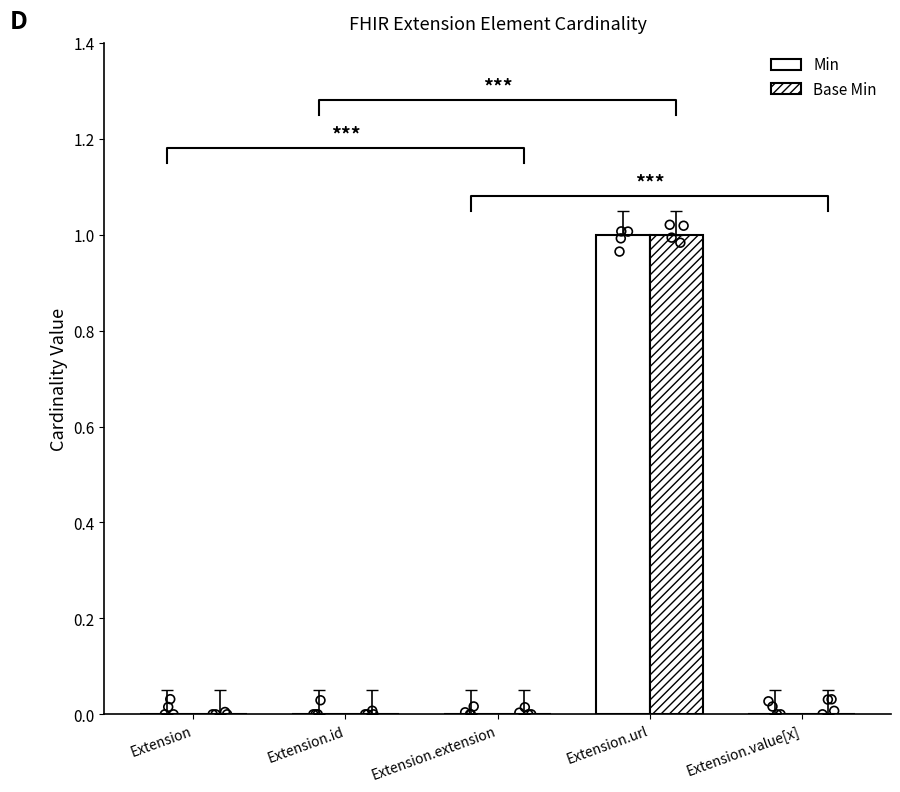

Is the value of Min at Extension.value[x] greater than the value of Base Min at Extension.url?

No